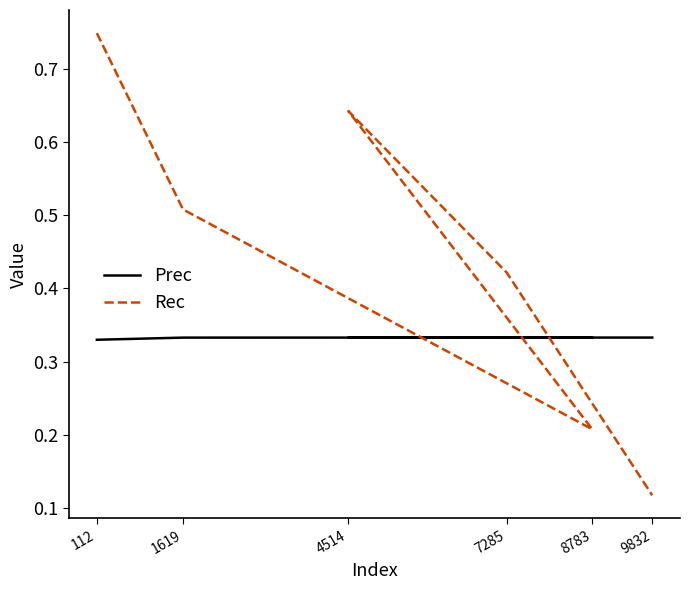

What is the value of the Rec point at the 2nd from the left?

0.5